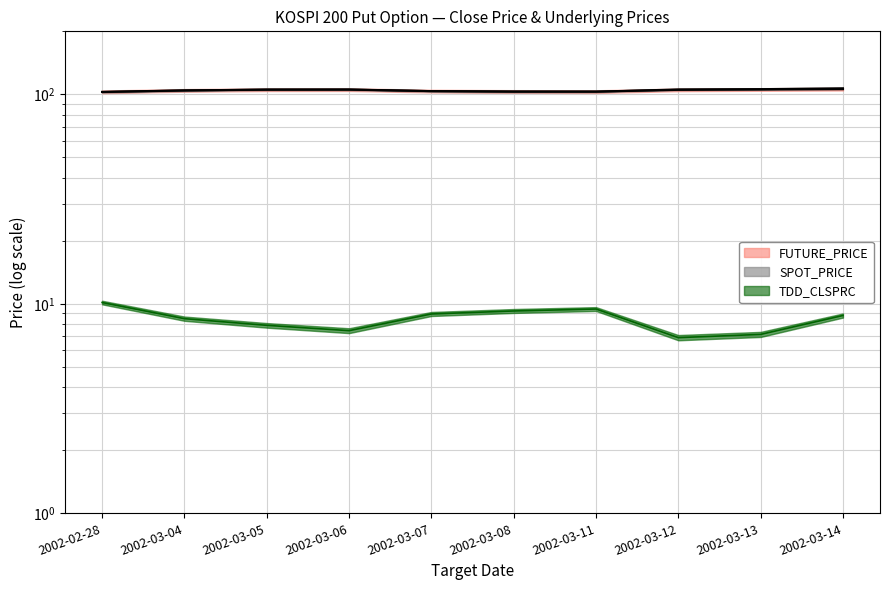

What is the spread (max minus min) of values at 2002-03-12?

98.7